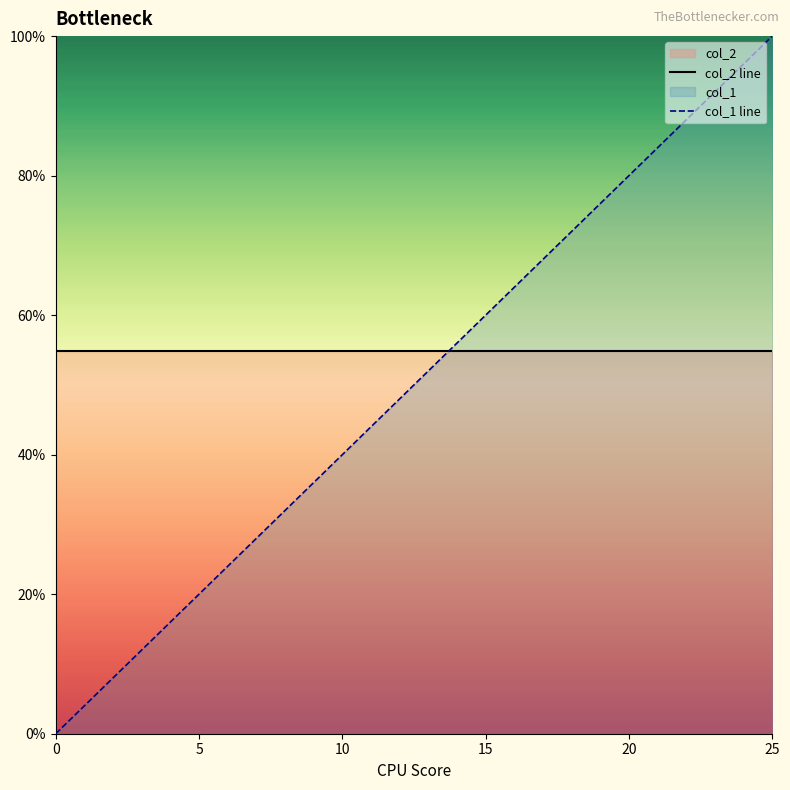

What is the label of the 7th point from the right?

19